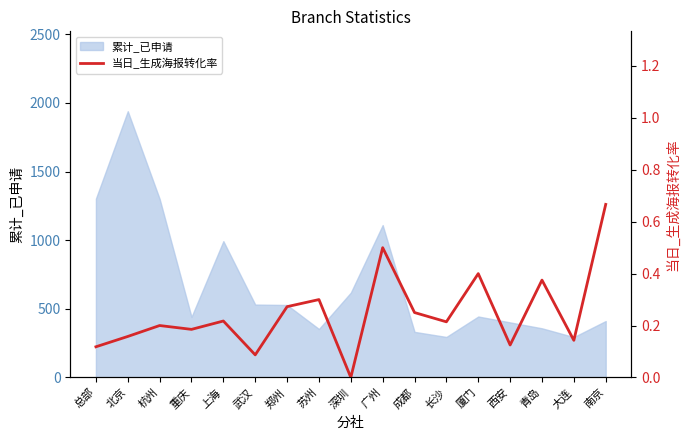

What is the value of the 17th point from the left?

0.7